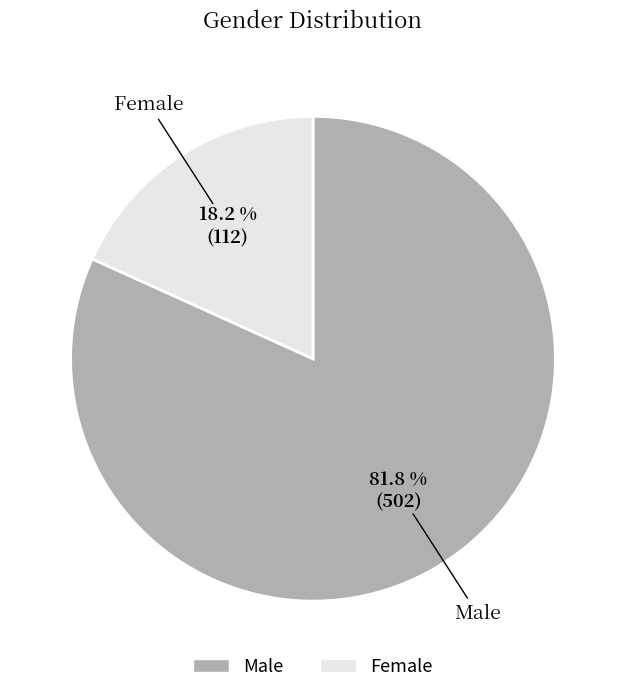

To the nearest percent, what is the combined percentage of Male and Female?

100%